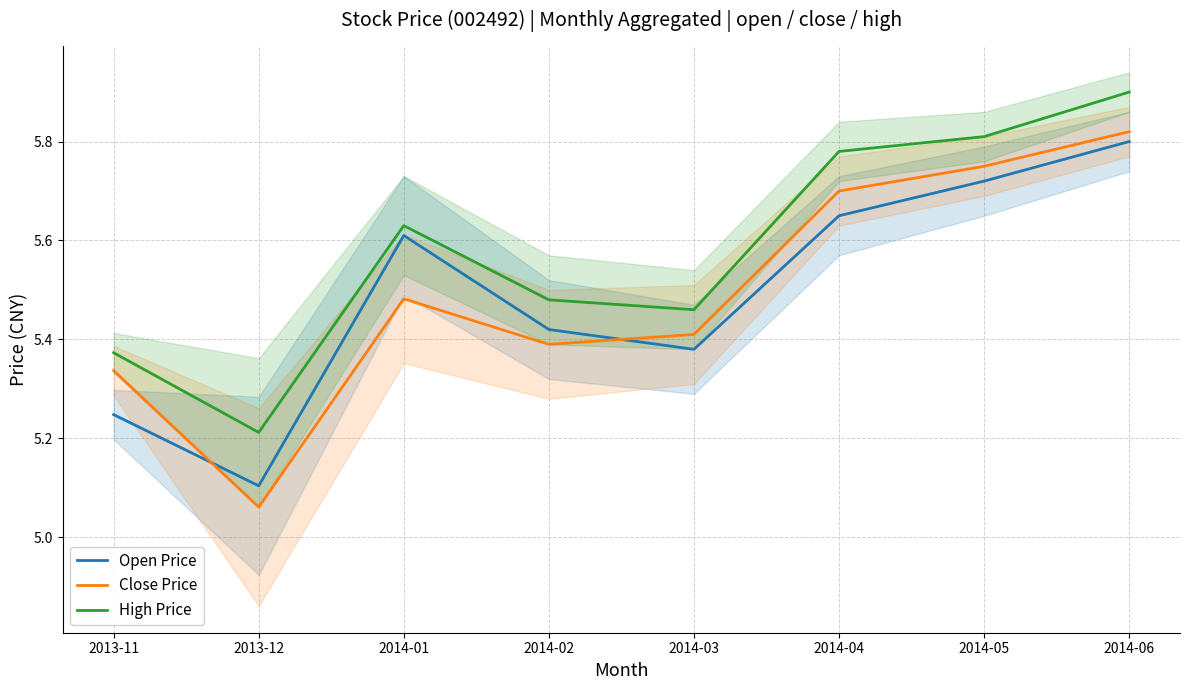

Read the High Price value at 2013-12.

5.2